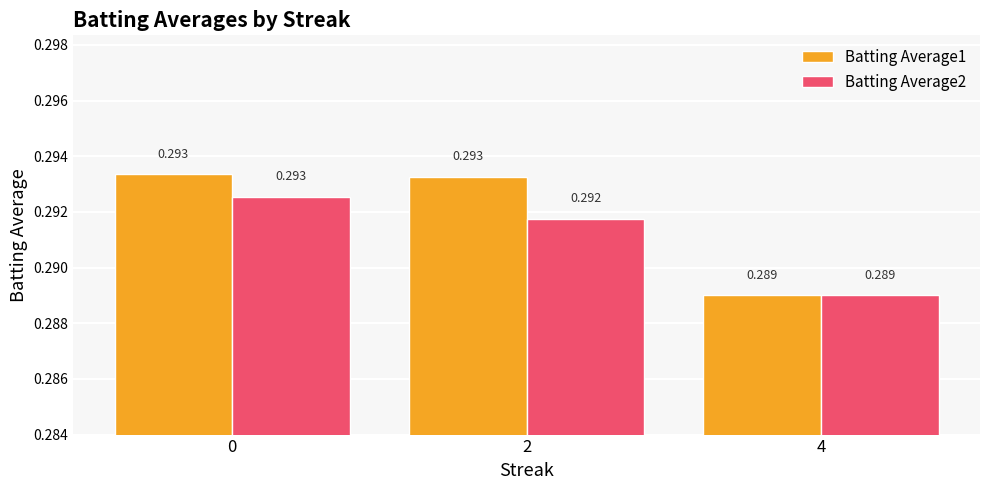

Count the number of data series in this chart.

2